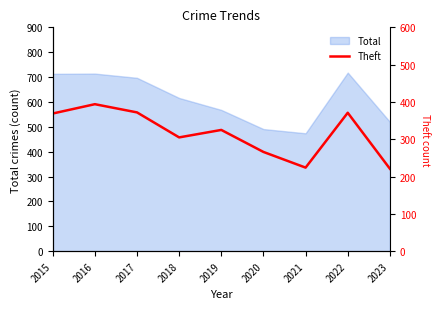

Count the number of categories in the chart.

9